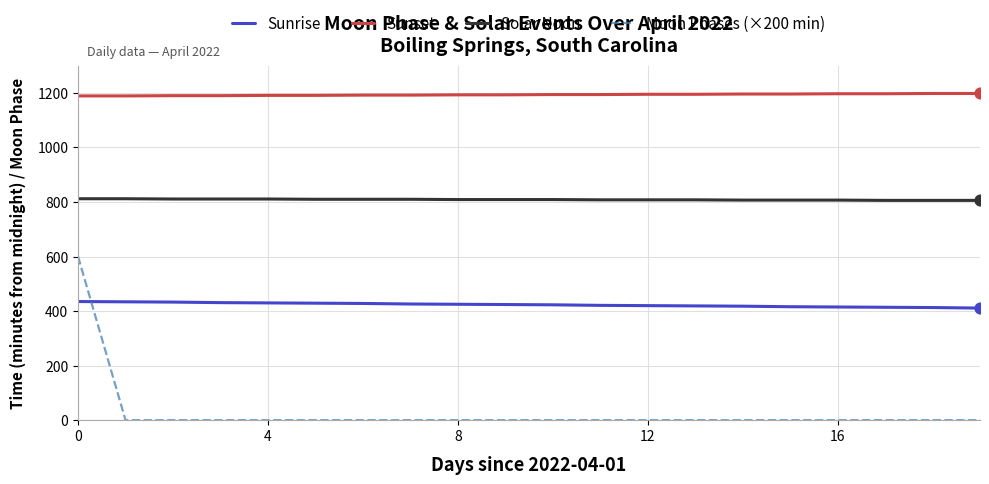

Which series has the widest spread of values?

Moon Phases (×200 min)